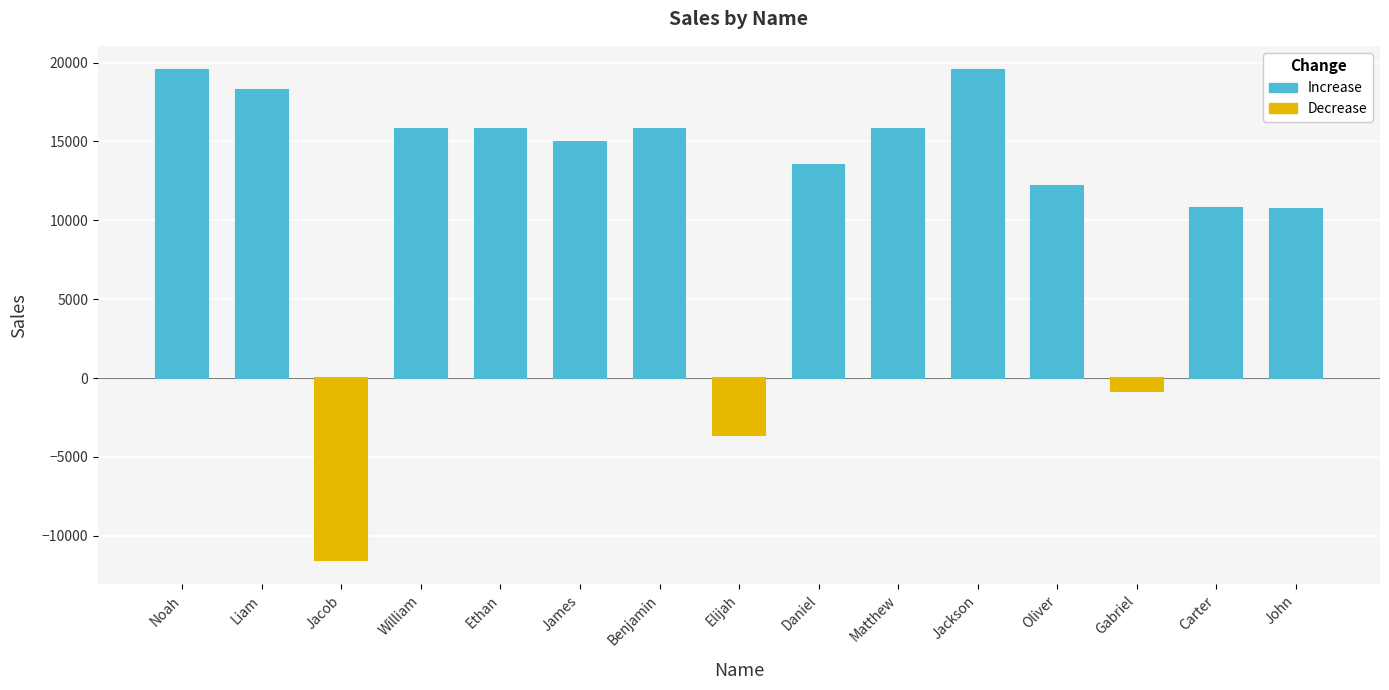

Between William and Ethan, which is larger?

William